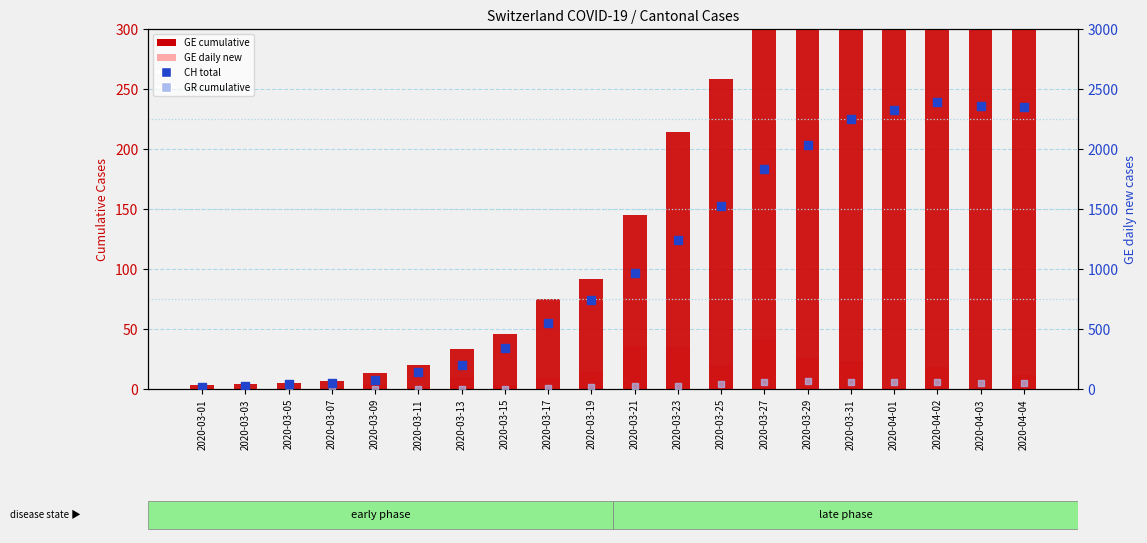

What are all the series names shown in the legend?

GE cumulative, GE daily new, CH total, GR cumulative